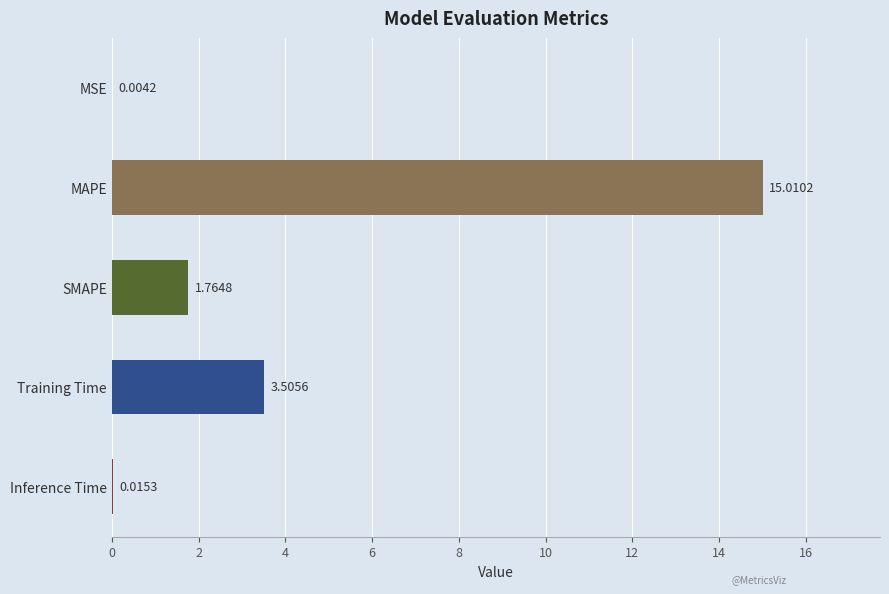

What is the sum of all values?

20.3